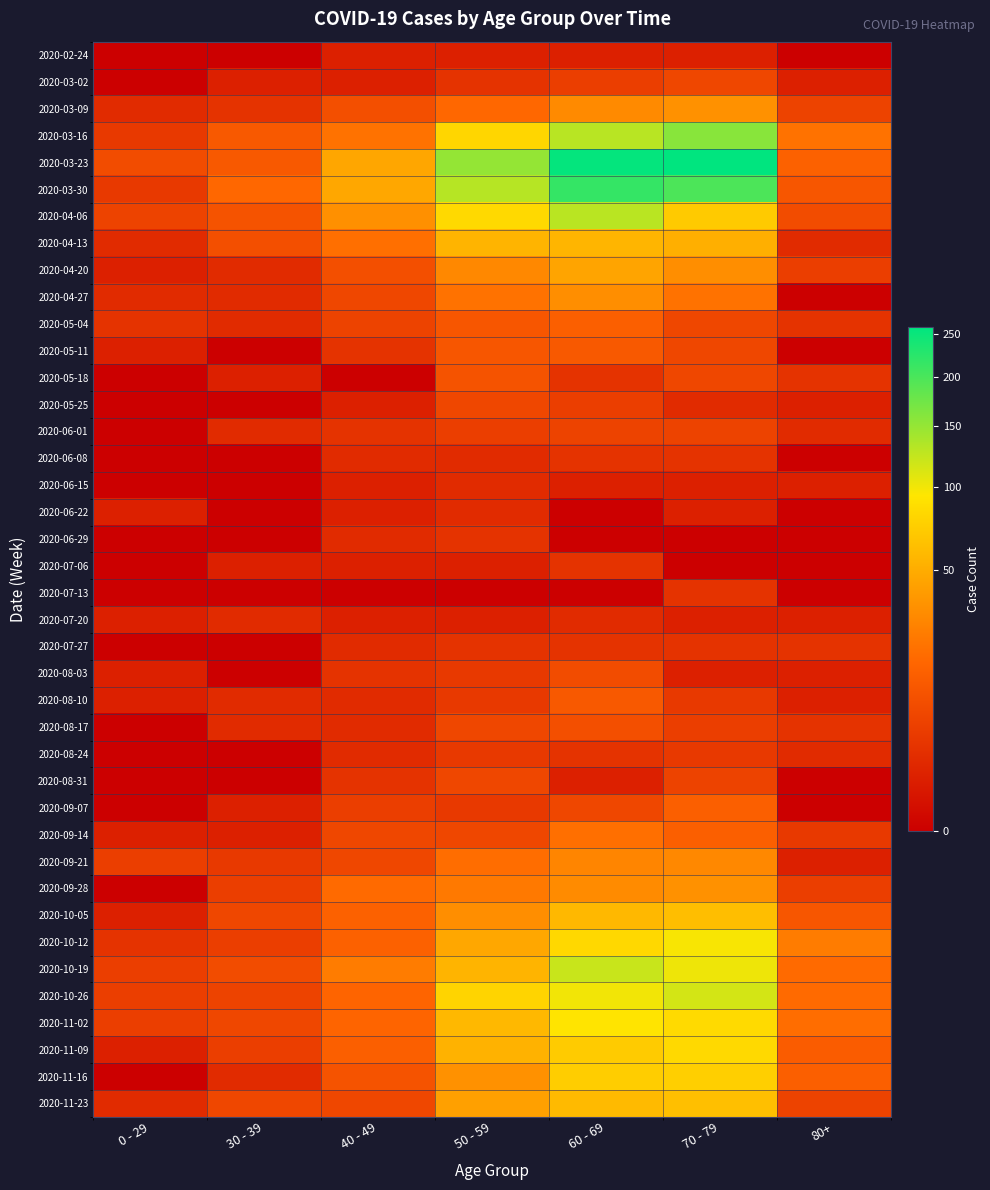

How many data points does each series have?

7